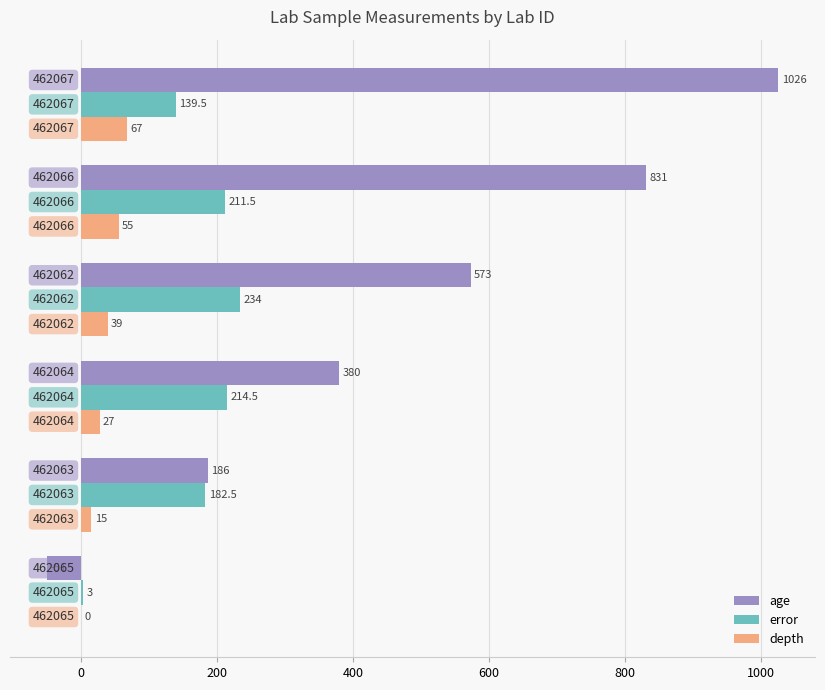

What is the sum of all depth values?

203.0